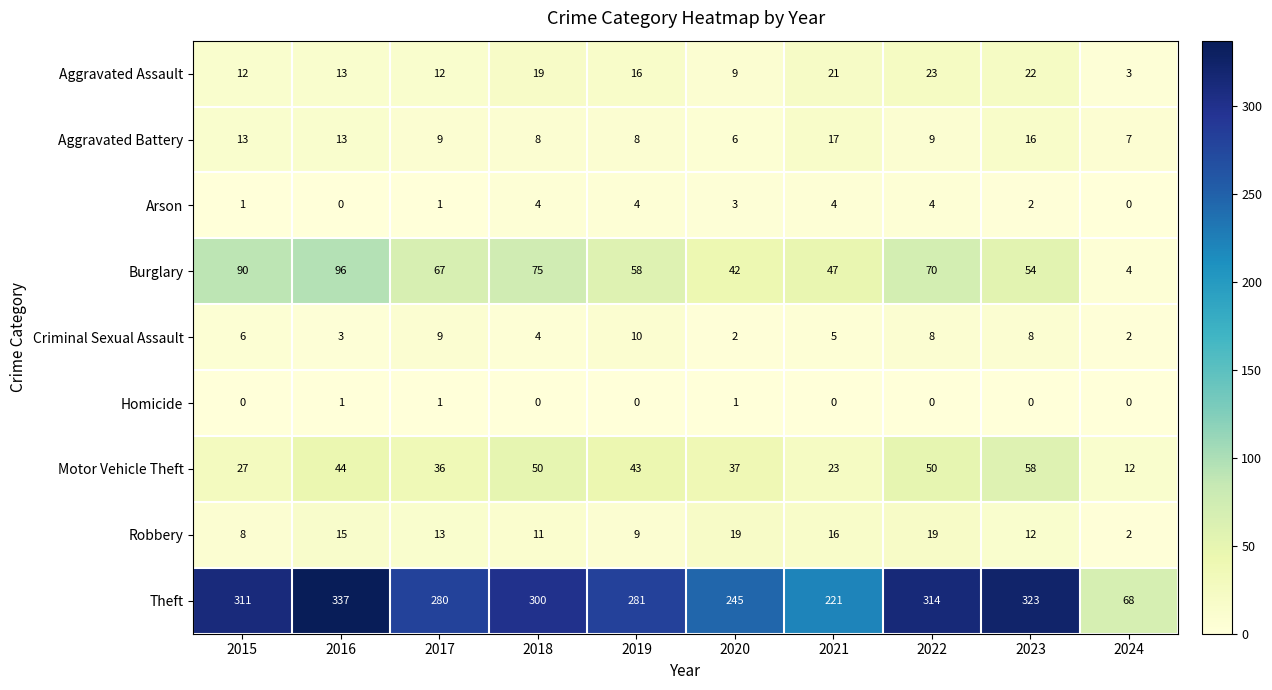

Read the Motor Vehicle Theft value at 2017, to the nearest 5.

35